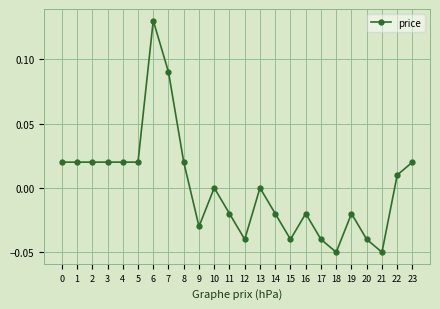

True or false: there are more than 2 points higher than both neighbors.

True